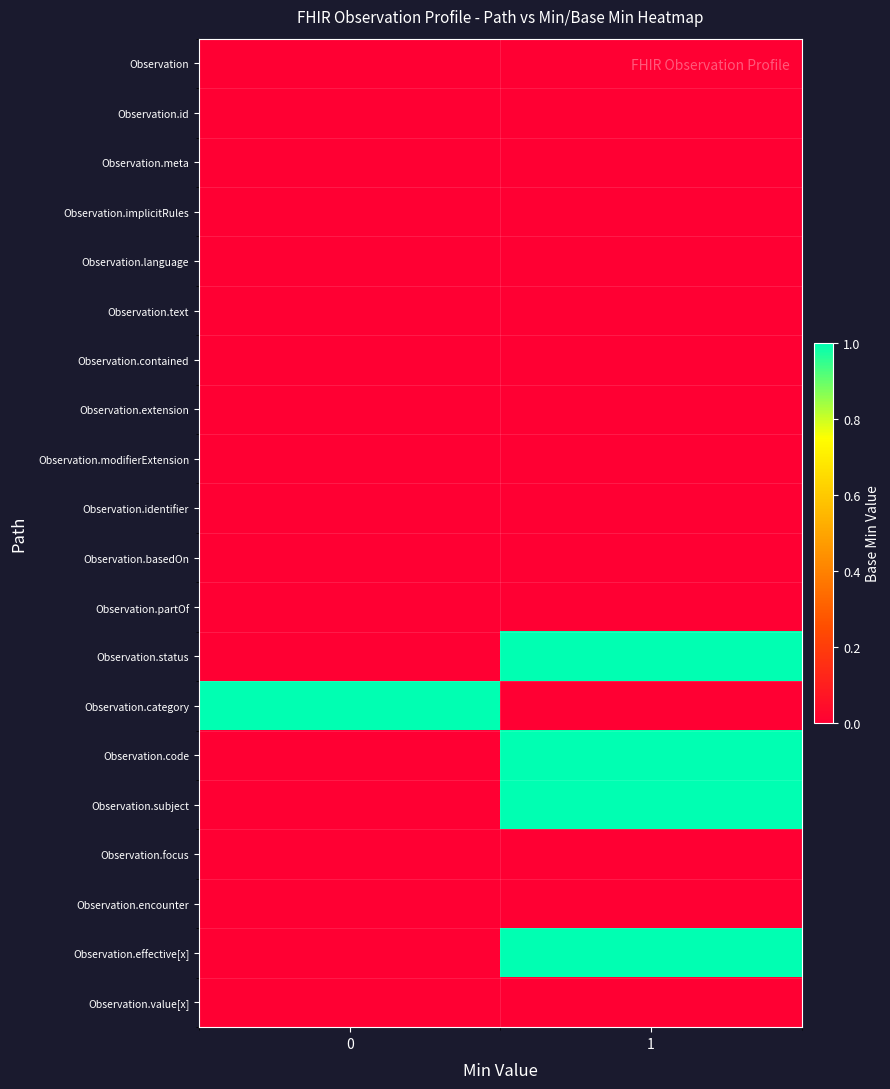

At how many categories does at least one series exceed 0?

2